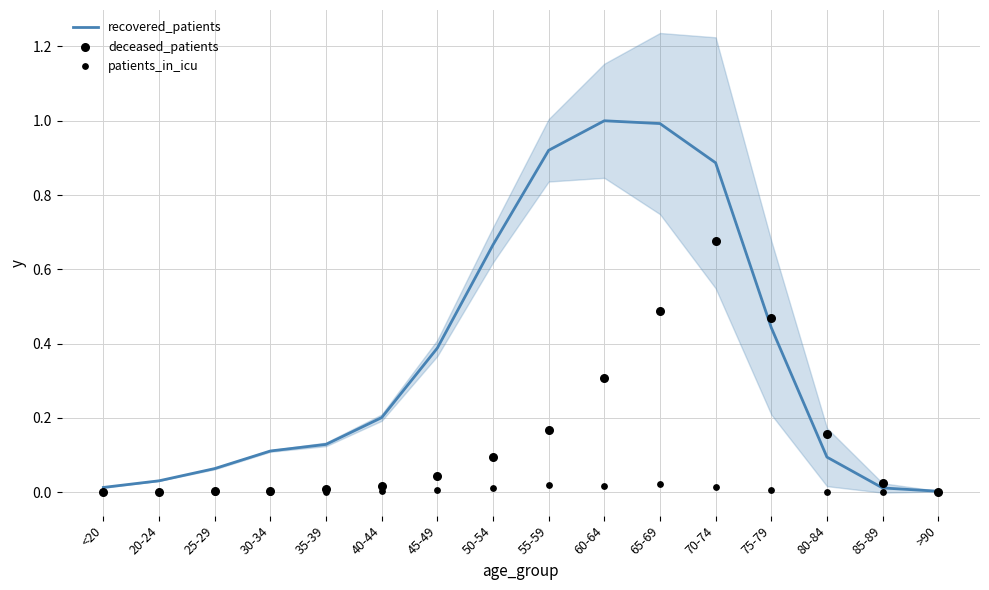

Is the value of patients_in_icu at 60-64 greater than the value of deceased_patients at 35-39?

Yes